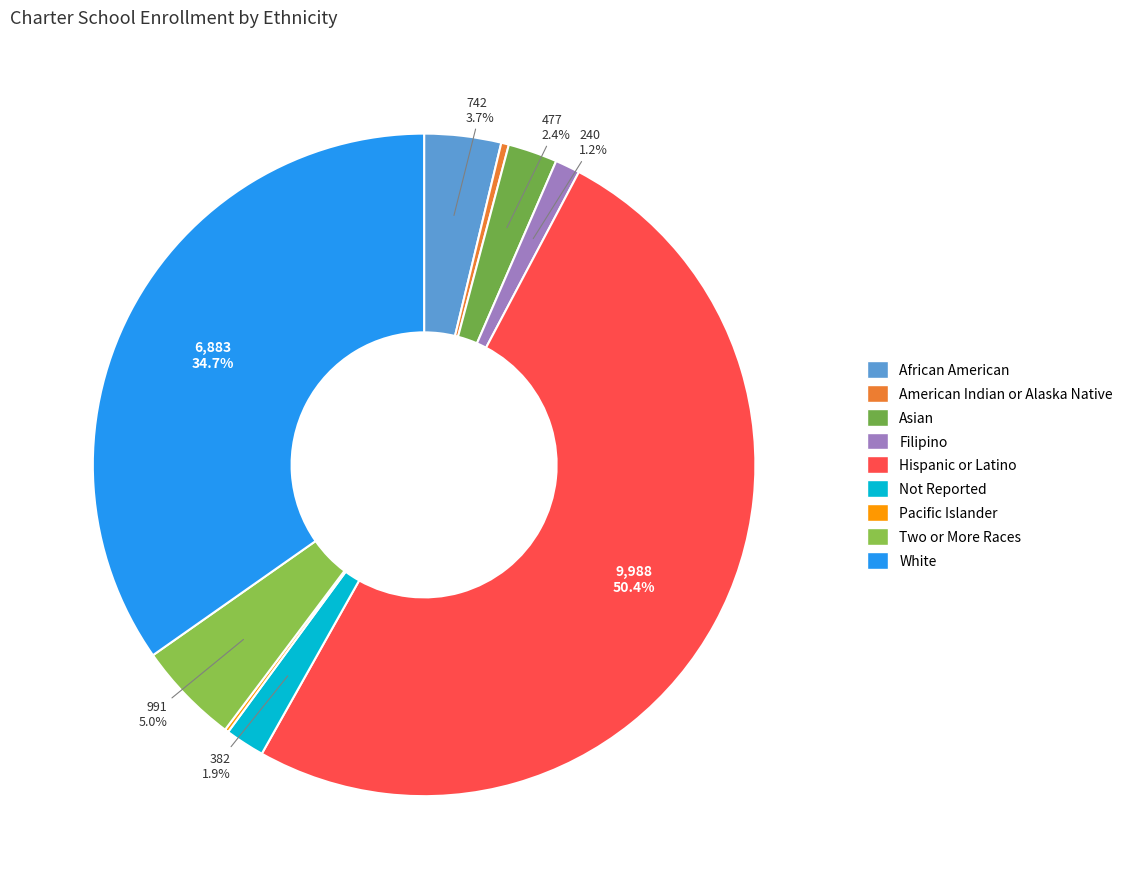

Is there any slice that represents more than half of the pie?

Yes